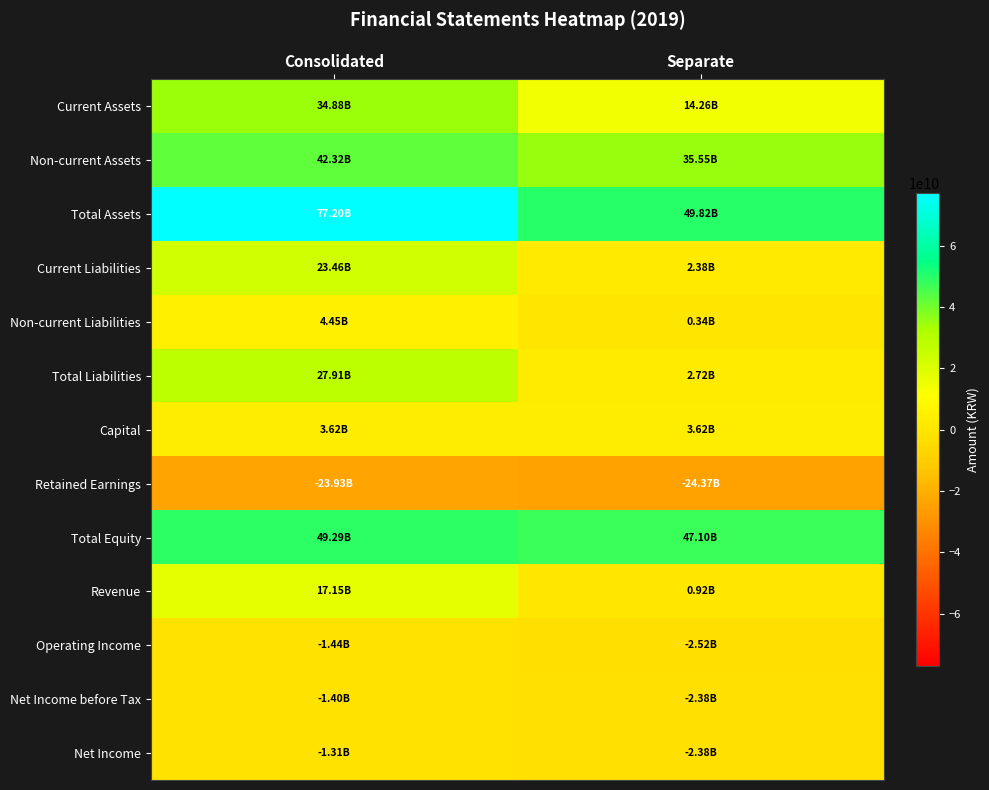

Rank the series at Separate from lowest to highest value.

Retained Earnings, Operating Income, Net Income before Tax, Net Income, Non-current Liabilities, Revenue, Current Liabilities, Total Liabilities, Capital, Current Assets, Non-current Assets, Total Equity, Total Assets